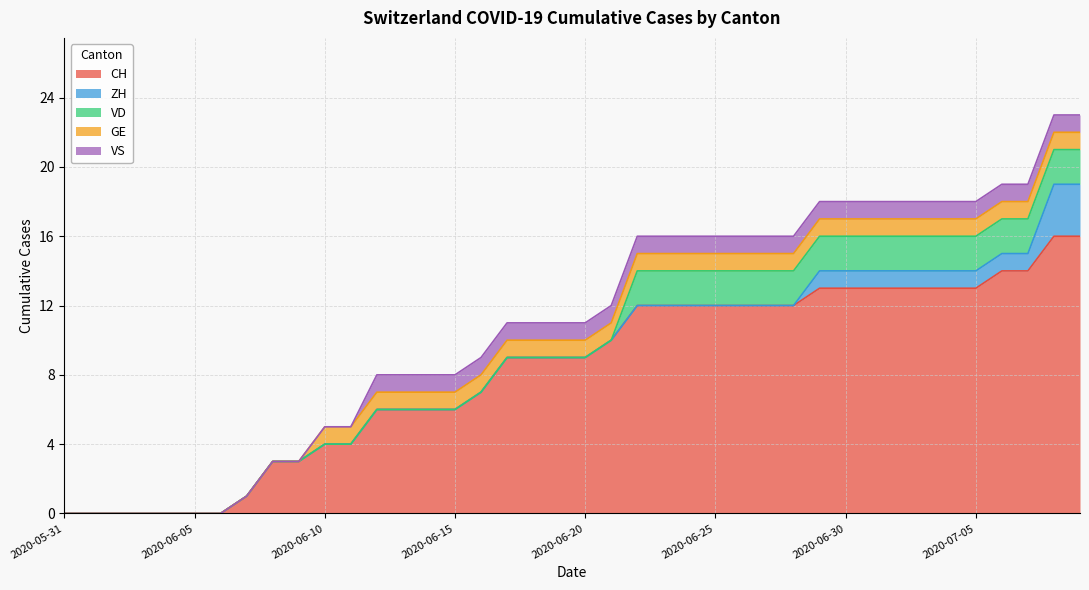

Count the VD values in the range 0 to 2.

40